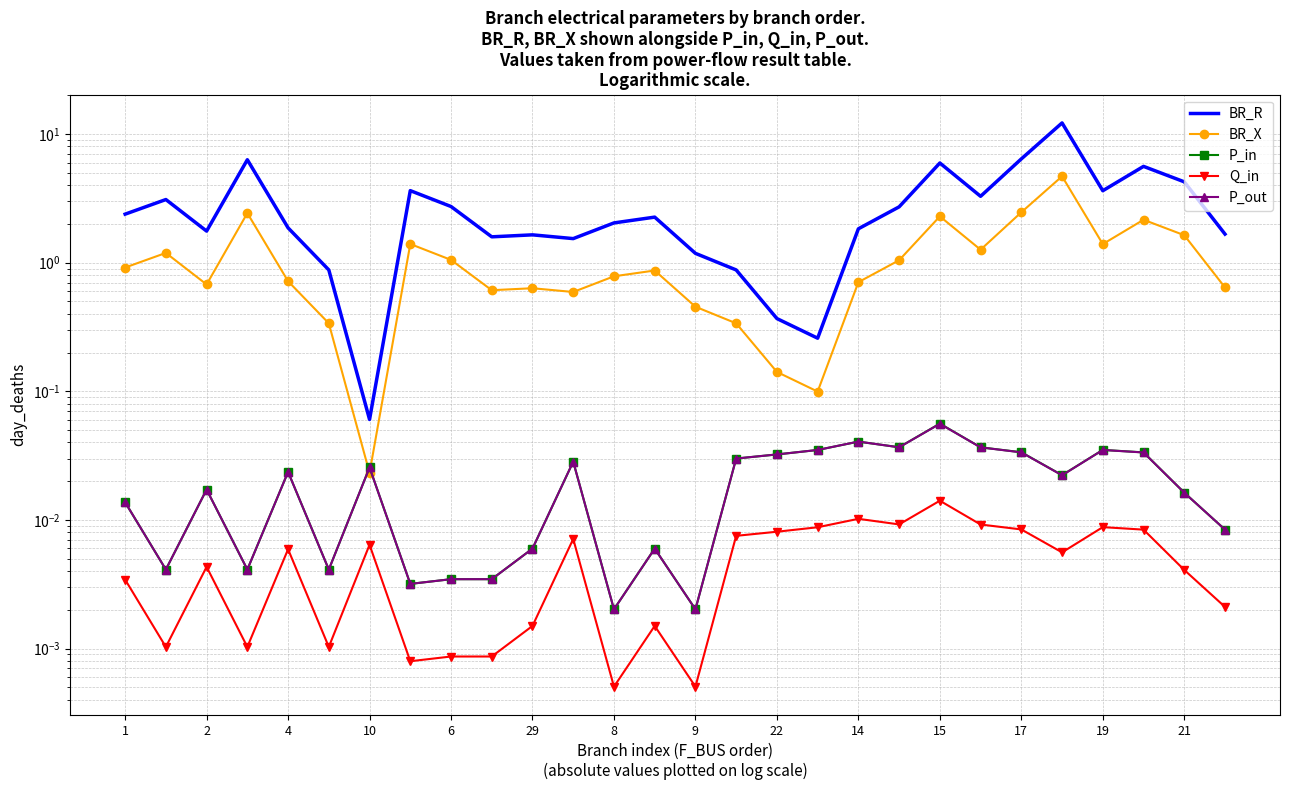

Reading left to right, what are all the values shown in this chart?

BR_R: 2.4	3.1	1.8	6.3	1.9	0.9	0.1	3.6	2.7	1.6	1.6	1.5	2.0	2.3	1.2	0.9	0.4	0.3	1.8	2.7	6.0	3.3	6.4	12.2	3.6	5.6	4.2	1.7
BR_X: 0.9	1.2	0.7	2.4	0.7	0.3	0.0	1.4	1.1	0.6	0.6	0.6	0.8	0.9	0.5	0.3	0.1	0.1	0.7	1.0	2.3	1.3	2.5	4.7	1.4	2.2	1.6	0.6
P_in: 0.0	0.0	0.0	0.0	0.0	0.0	0.0	0.0	0.0	0.0	0.0	0.0	0.0	0.0	0.0	0.0	0.0	0.0	0.0	0.0	0.1	0.0	0.0	0.0	0.0	0.0	0.0	0.0
Q_in: 0.0	0.0	0.0	0.0	0.0	0.0	0.0	0.0	0.0	0.0	0.0	0.0	0.0	0.0	0.0	0.0	0.0	0.0	0.0	0.0	0.0	0.0	0.0	0.0	0.0	0.0	0.0	0.0
P_out: 0.0	0.0	0.0	0.0	0.0	0.0	0.0	0.0	0.0	0.0	0.0	0.0	0.0	0.0	0.0	0.0	0.0	0.0	0.0	0.0	0.1	0.0	0.0	0.0	0.0	0.0	0.0	0.0